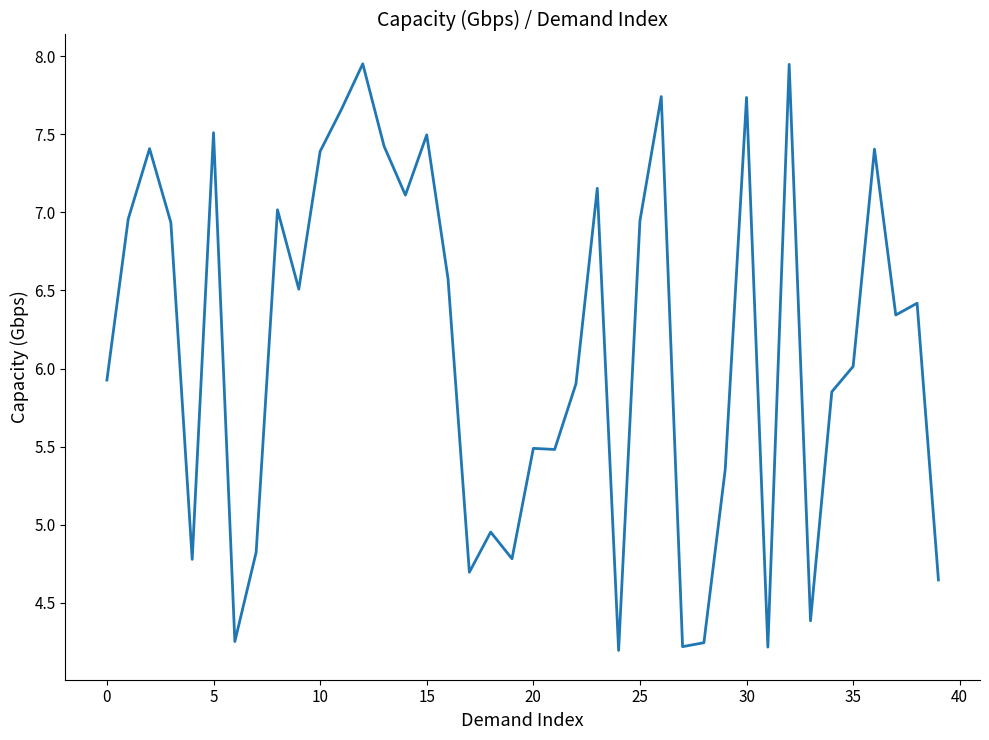

Does the chart display data point markers on the line(s)?

No